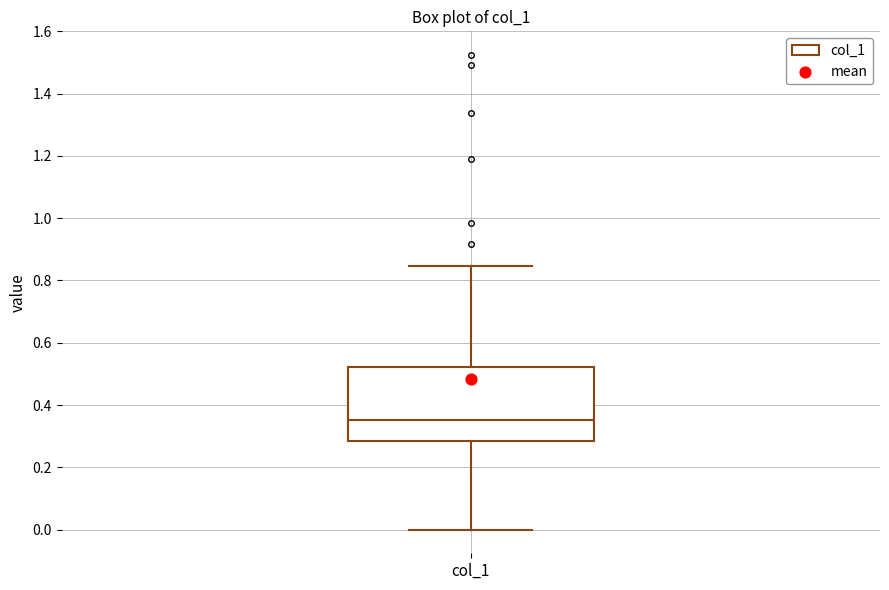

Transcribe this box plot: give where the median line is, the range the box spans, and where the two whiskers end, as read against the y-axis. The values are not printed on the chart, so give them approximately, as read against the axis.

median 0.36, box 0.28 to 0.52, whiskers 0.00 to 0.84